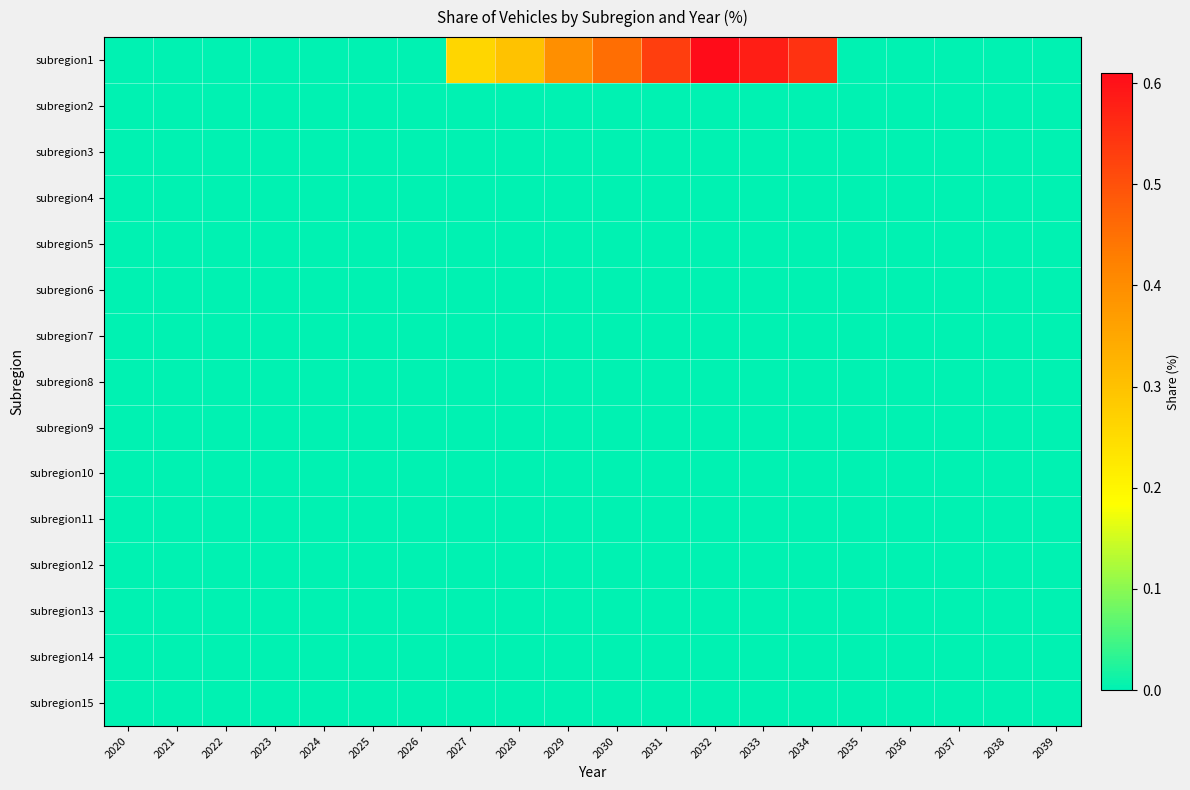

Reading left to right, list all the values displayed in this chart.

subregion1: 2020=0.0	2021=0.0	2022=0.0	2023=0.0	2024=0.0	2025=0.0	2026=0.0	2027=0.3	2028=0.3	2029=0.4	2030=0.5	2031=0.5	2032=0.6	2033=0.6	2034=0.6	2035=0.0	2036=0.0	2037=0.0	2038=0.0	2039=0.0
subregion2: 2020=0.0	2021=0.0	2022=0.0	2023=0.0	2024=0.0	2025=0.0	2026=0.0	2027=0.0	2028=0.0	2029=0.0	2030=0.0	2031=0.0	2032=0.0	2033=0.0	2034=0.0	2035=0.0	2036=0.0	2037=0.0	2038=0.0	2039=0.0
subregion3: 2020=0.0	2021=0.0	2022=0.0	2023=0.0	2024=0.0	2025=0.0	2026=0.0	2027=0.0	2028=0.0	2029=0.0	2030=0.0	2031=0.0	2032=0.0	2033=0.0	2034=0.0	2035=0.0	2036=0.0	2037=0.0	2038=0.0	2039=0.0
subregion4: 2020=0.0	2021=0.0	2022=0.0	2023=0.0	2024=0.0	2025=0.0	2026=0.0	2027=0.0	2028=0.0	2029=0.0	2030=0.0	2031=0.0	2032=0.0	2033=0.0	2034=0.0	2035=0.0	2036=0.0	2037=0.0	2038=0.0	2039=0.0
subregion5: 2020=0.0	2021=0.0	2022=0.0	2023=0.0	2024=0.0	2025=0.0	2026=0.0	2027=0.0	2028=0.0	2029=0.0	2030=0.0	2031=0.0	2032=0.0	2033=0.0	2034=0.0	2035=0.0	2036=0.0	2037=0.0	2038=0.0	2039=0.0
subregion6: 2020=0.0	2021=0.0	2022=0.0	2023=0.0	2024=0.0	2025=0.0	2026=0.0	2027=0.0	2028=0.0	2029=0.0	2030=0.0	2031=0.0	2032=0.0	2033=0.0	2034=0.0	2035=0.0	2036=0.0	2037=0.0	2038=0.0	2039=0.0
subregion7: 2020=0.0	2021=0.0	2022=0.0	2023=0.0	2024=0.0	2025=0.0	2026=0.0	2027=0.0	2028=0.0	2029=0.0	2030=0.0	2031=0.0	2032=0.0	2033=0.0	2034=0.0	2035=0.0	2036=0.0	2037=0.0	2038=0.0	2039=0.0
subregion8: 2020=0.0	2021=0.0	2022=0.0	2023=0.0	2024=0.0	2025=0.0	2026=0.0	2027=0.0	2028=0.0	2029=0.0	2030=0.0	2031=0.0	2032=0.0	2033=0.0	2034=0.0	2035=0.0	2036=0.0	2037=0.0	2038=0.0	2039=0.0
subregion9: 2020=0.0	2021=0.0	2022=0.0	2023=0.0	2024=0.0	2025=0.0	2026=0.0	2027=0.0	2028=0.0	2029=0.0	2030=0.0	2031=0.0	2032=0.0	2033=0.0	2034=0.0	2035=0.0	2036=0.0	2037=0.0	2038=0.0	2039=0.0
subregion10: 2020=0.0	2021=0.0	2022=0.0	2023=0.0	2024=0.0	2025=0.0	2026=0.0	2027=0.0	2028=0.0	2029=0.0	2030=0.0	2031=0.0	2032=0.0	2033=0.0	2034=0.0	2035=0.0	2036=0.0	2037=0.0	2038=0.0	2039=0.0
subregion11: 2020=0.0	2021=0.0	2022=0.0	2023=0.0	2024=0.0	2025=0.0	2026=0.0	2027=0.0	2028=0.0	2029=0.0	2030=0.0	2031=0.0	2032=0.0	2033=0.0	2034=0.0	2035=0.0	2036=0.0	2037=0.0	2038=0.0	2039=0.0
subregion12: 2020=0.0	2021=0.0	2022=0.0	2023=0.0	2024=0.0	2025=0.0	2026=0.0	2027=0.0	2028=0.0	2029=0.0	2030=0.0	2031=0.0	2032=0.0	2033=0.0	2034=0.0	2035=0.0	2036=0.0	2037=0.0	2038=0.0	2039=0.0
subregion13: 2020=0.0	2021=0.0	2022=0.0	2023=0.0	2024=0.0	2025=0.0	2026=0.0	2027=0.0	2028=0.0	2029=0.0	2030=0.0	2031=0.0	2032=0.0	2033=0.0	2034=0.0	2035=0.0	2036=0.0	2037=0.0	2038=0.0	2039=0.0
subregion14: 2020=0.0	2021=0.0	2022=0.0	2023=0.0	2024=0.0	2025=0.0	2026=0.0	2027=0.0	2028=0.0	2029=0.0	2030=0.0	2031=0.0	2032=0.0	2033=0.0	2034=0.0	2035=0.0	2036=0.0	2037=0.0	2038=0.0	2039=0.0
subregion15: 2020=0.0	2021=0.0	2022=0.0	2023=0.0	2024=0.0	2025=0.0	2026=0.0	2027=0.0	2028=0.0	2029=0.0	2030=0.0	2031=0.0	2032=0.0	2033=0.0	2034=0.0	2035=0.0	2036=0.0	2037=0.0	2038=0.0	2039=0.0